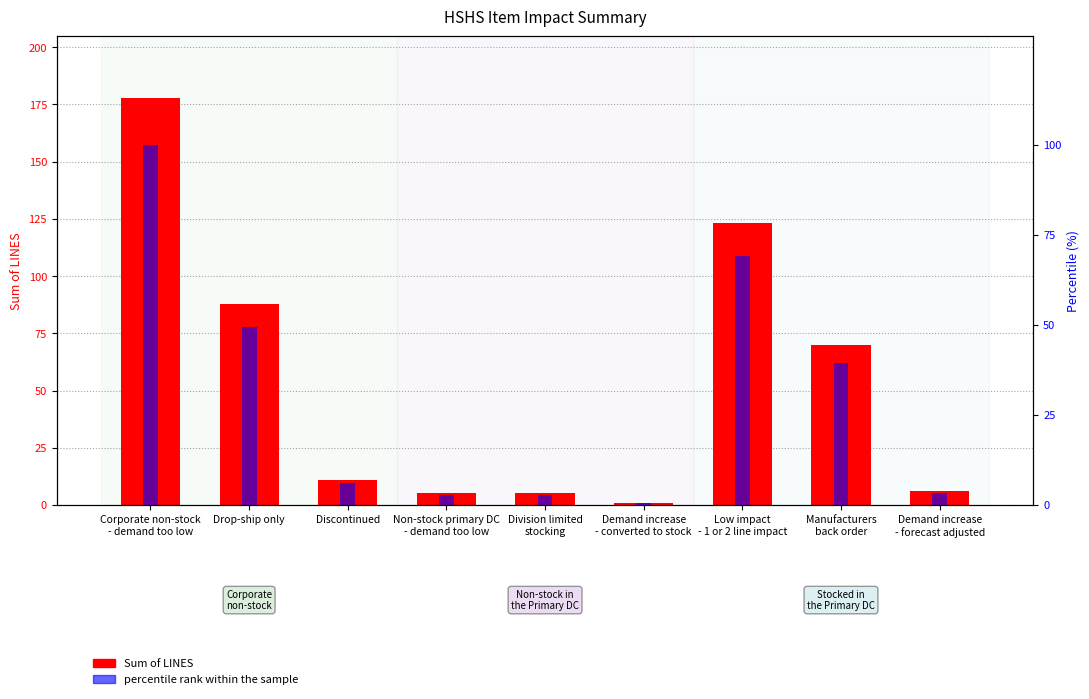

Reading left to right, list all the values displayed in this chart.

Sum of LINES: Corporate non-stock
- demand too low=178.0	Drop-ship only=88.0	Discontinued=11.0	Non-stock primary DC
- demand too low=5.0	Division limited
stocking=5.0	Demand increase
- converted to stock=1.0	Low impact
- 1 or 2 line impact=123.0	Manufacturers
back order=70.0	Demand increase
- forecast adjusted=6.0
percentile rank within the sample: Corporate non-stock
- demand too low=100.0	Drop-ship only=49.4	Discontinued=6.2	Non-stock primary DC
- demand too low=2.8	Division limited
stocking=2.8	Demand increase
- converted to stock=0.6	Low impact
- 1 or 2 line impact=69.1	Manufacturers
back order=39.3	Demand increase
- forecast adjusted=3.4